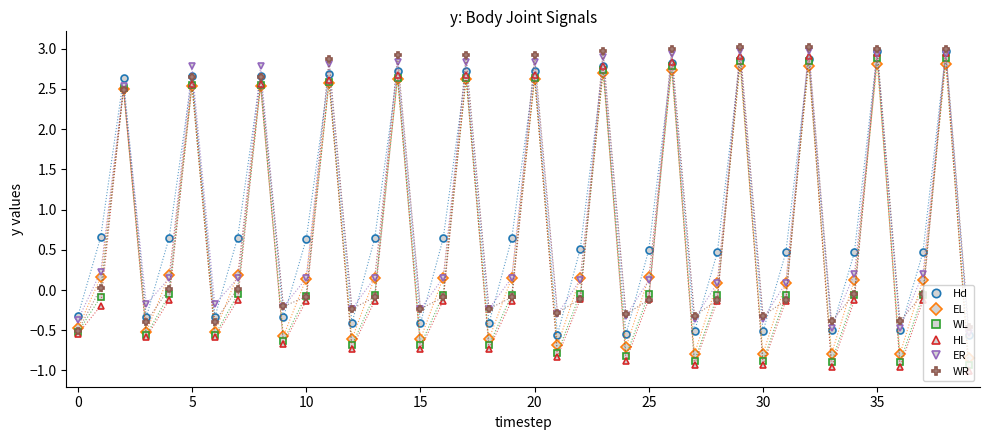

What is the maximum value for ER?

3.0